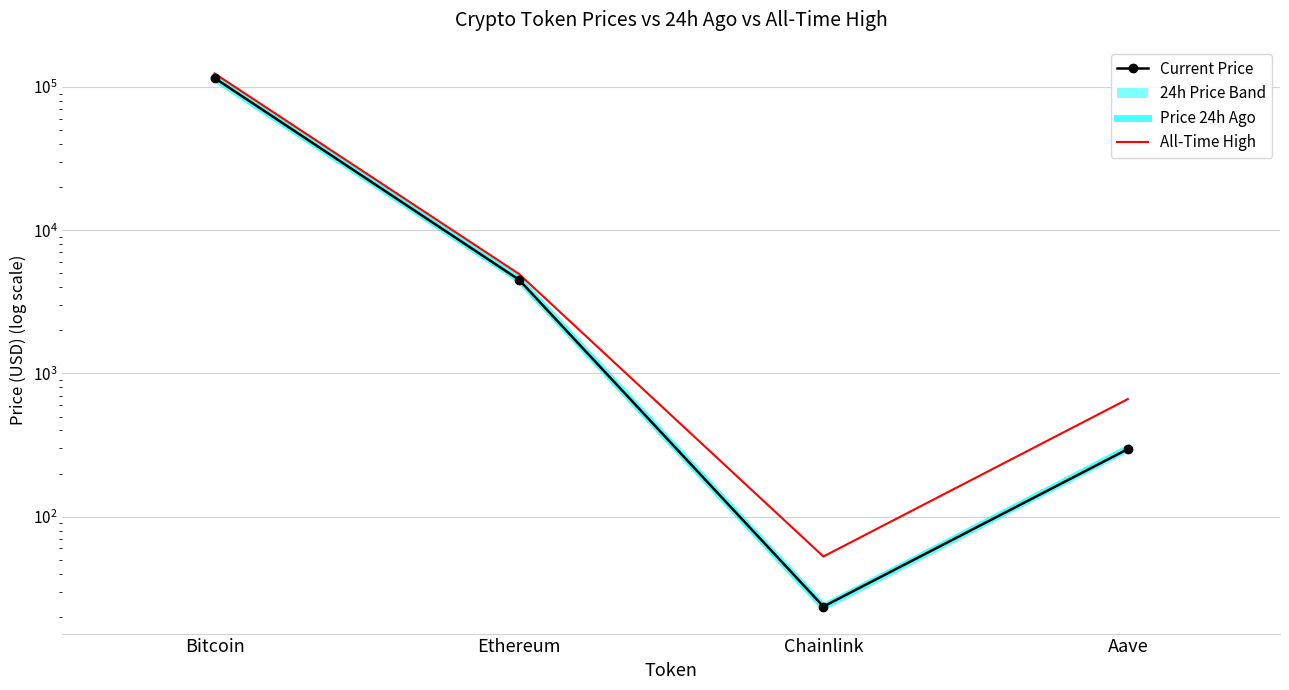

Rank the series at Bitcoin from lowest to highest value.

Price 24h Ago, Current Price, All-Time High